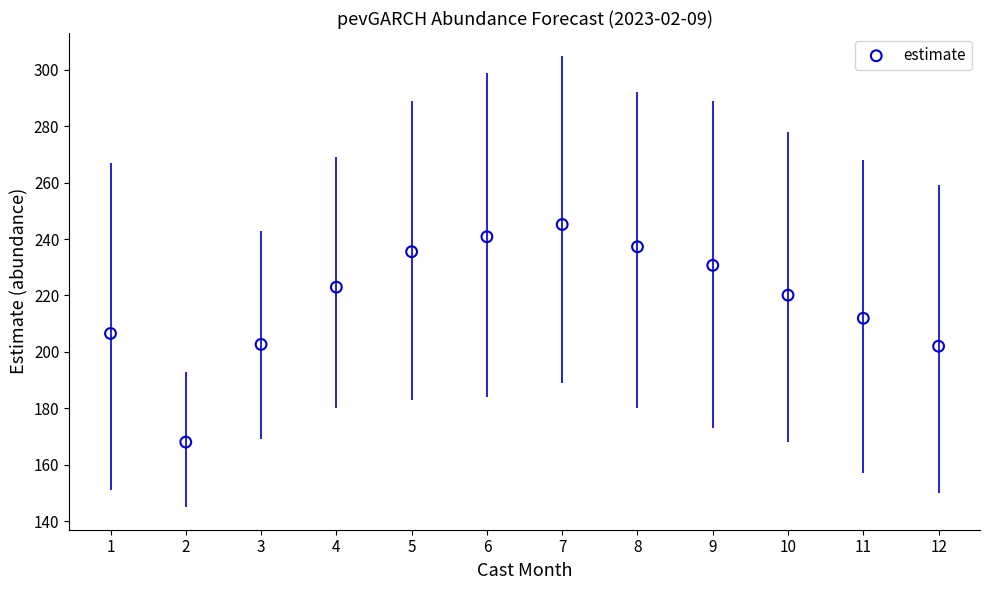

What is the range of Y values (max minus min)?

77.1